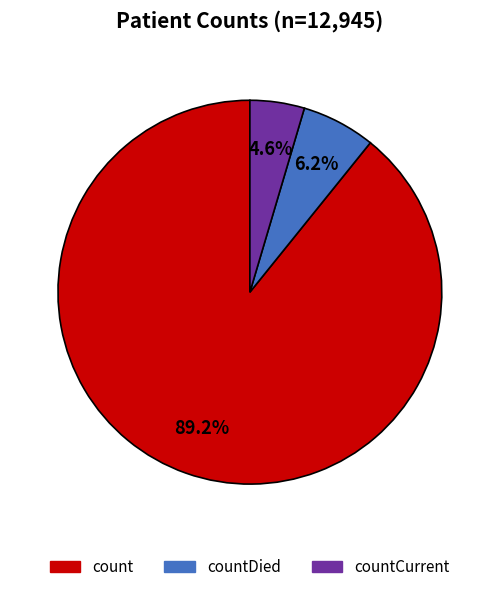

Does any single category account for the majority?

Yes